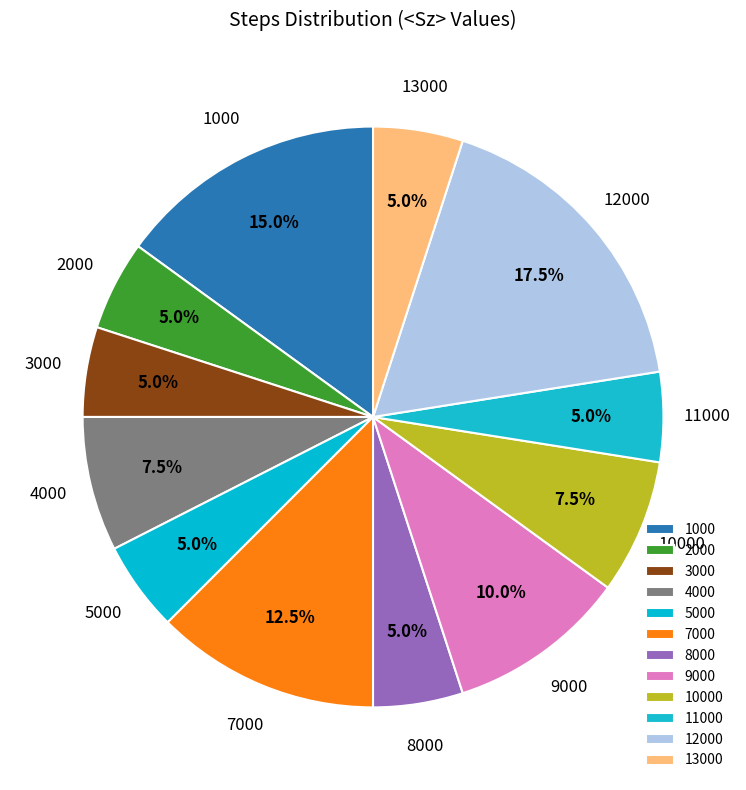

Does any single category account for the majority?

No